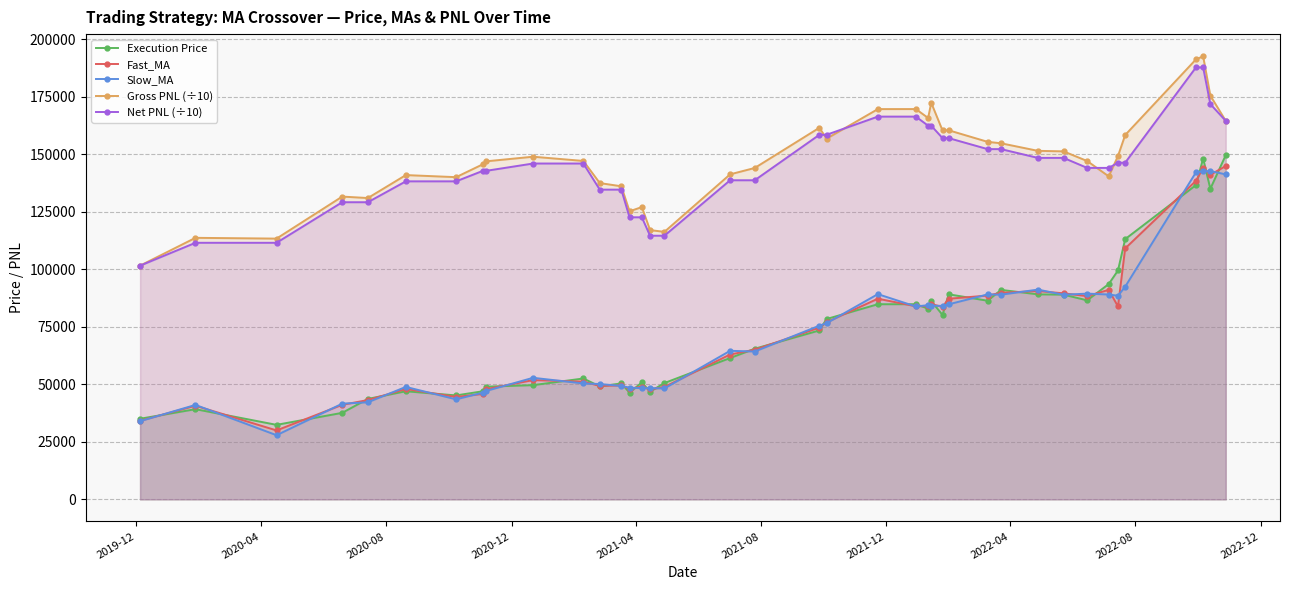

True or false: Net PNL (÷10) and Execution Price intersect in this chart.

False